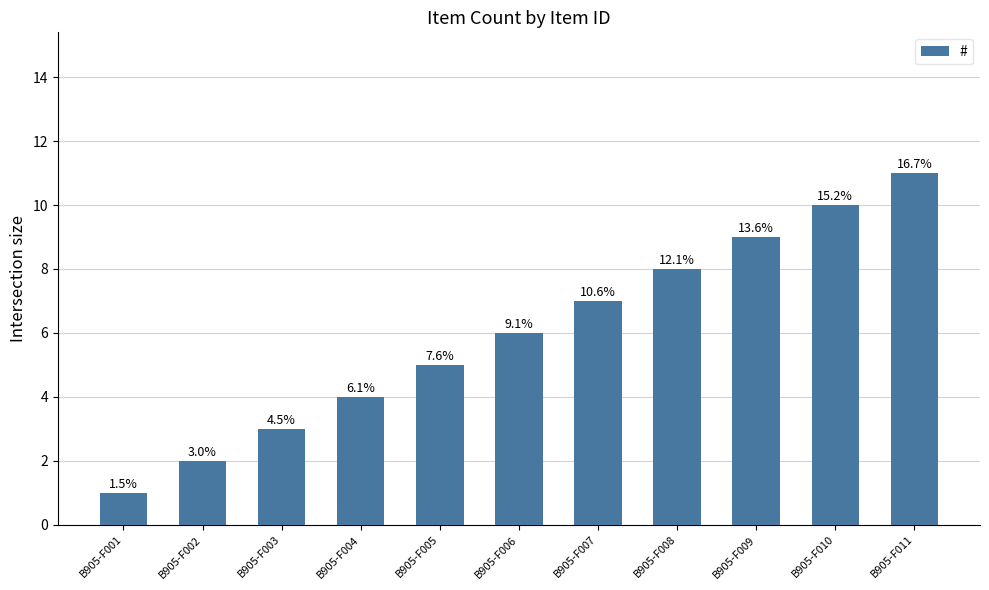

What is the value of the 7th bar from the left?

7